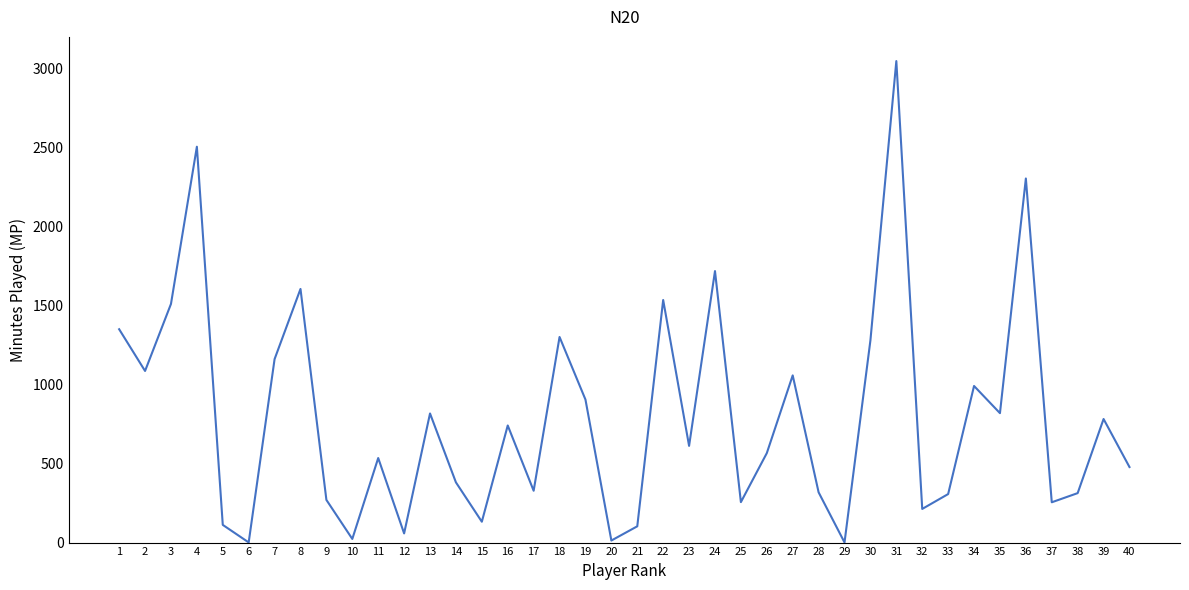

What is the difference between the maximum and minimum values?

3046